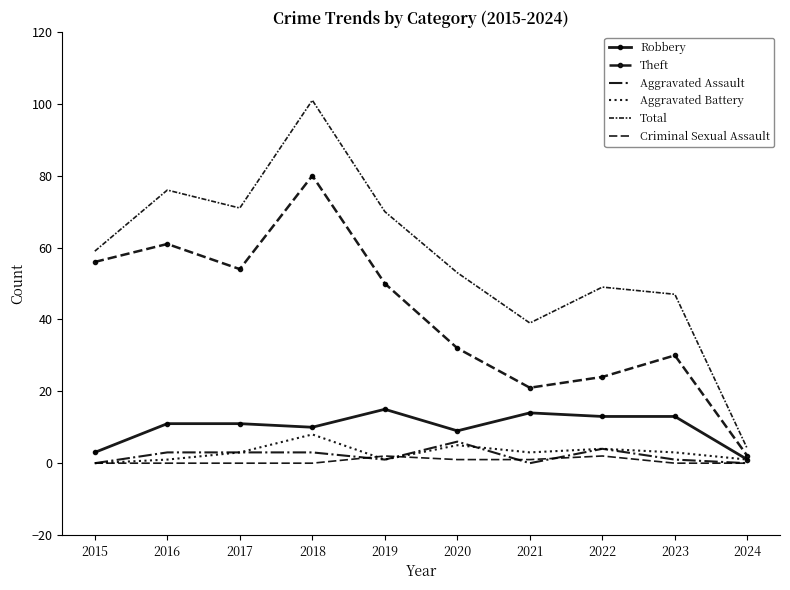

At 2019, list the series in order from largest to smallest.

Total, Theft, Robbery, Criminal Sexual Assault, Aggravated Assault, Aggravated Battery